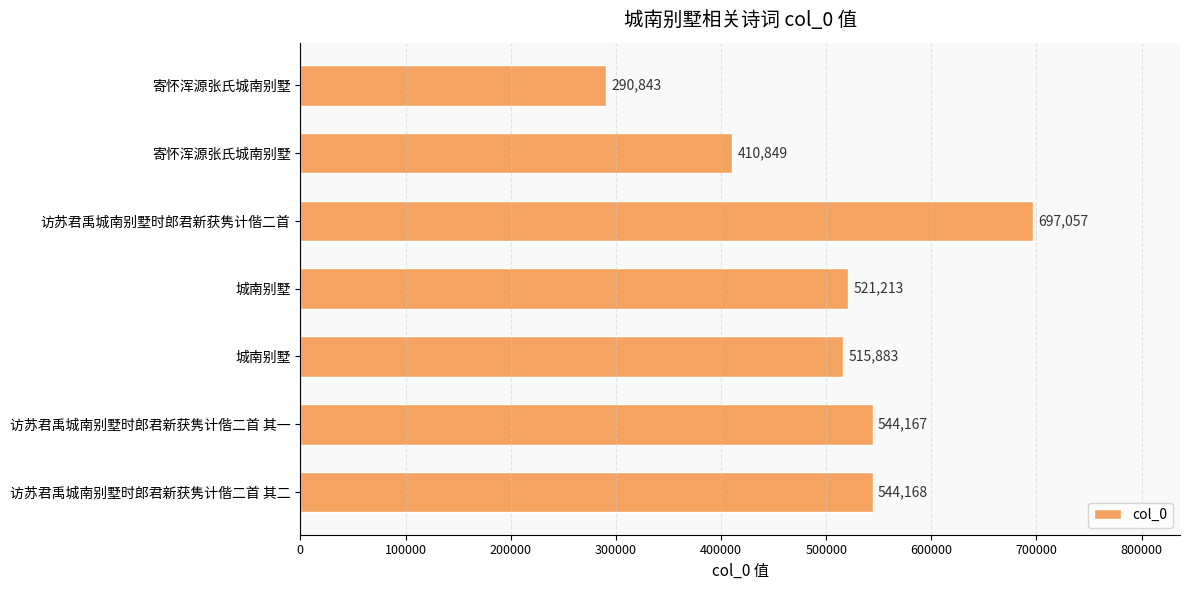

Are the bars grouped side by side (vs. stacked)?

No